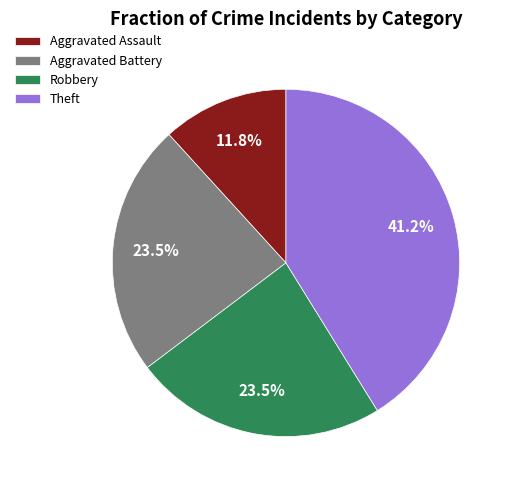

Which slice is the smallest?

Aggravated Assault